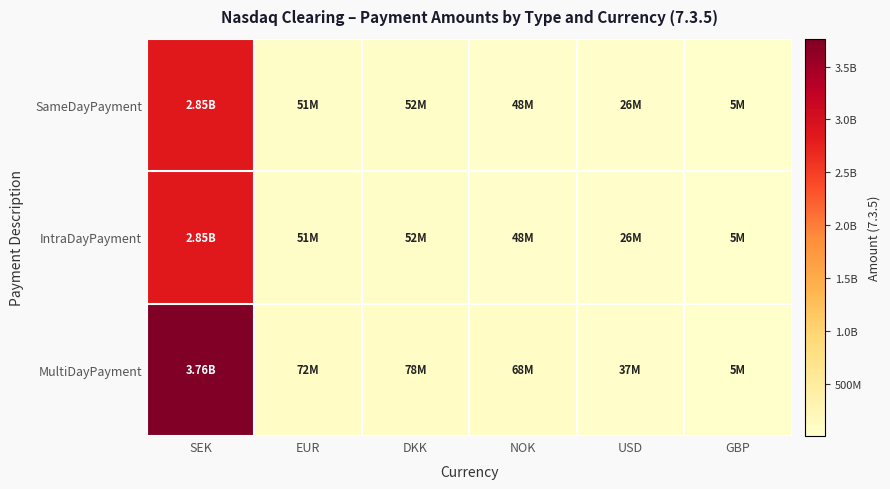

Between EUR and SEK, which is larger?

SEK